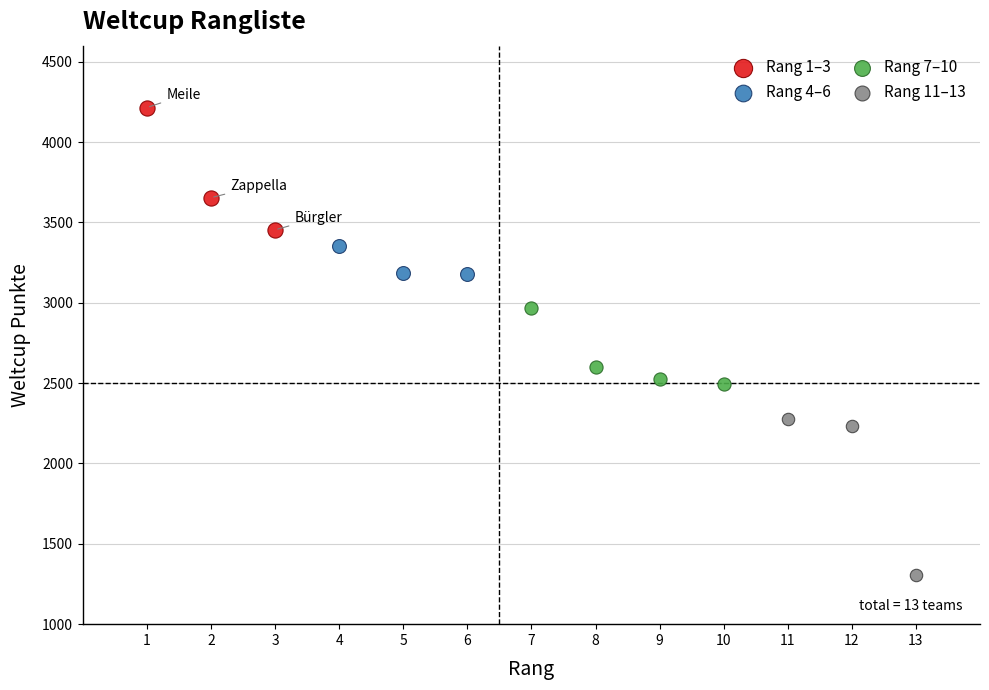

Which series contains the lowest Y value?

Rang 11–13